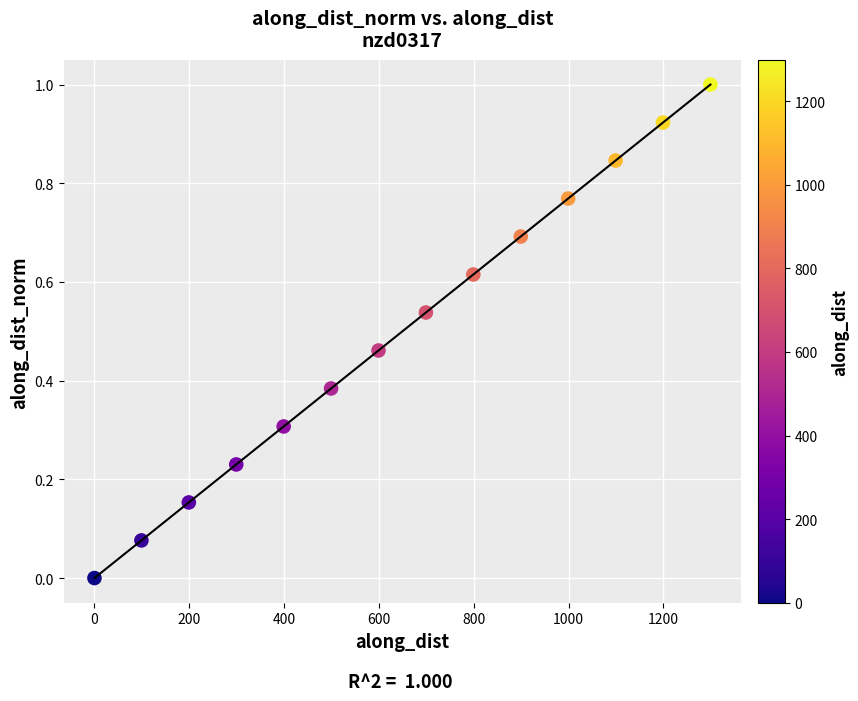

What is the range of X values (max minus min)?

1299.0